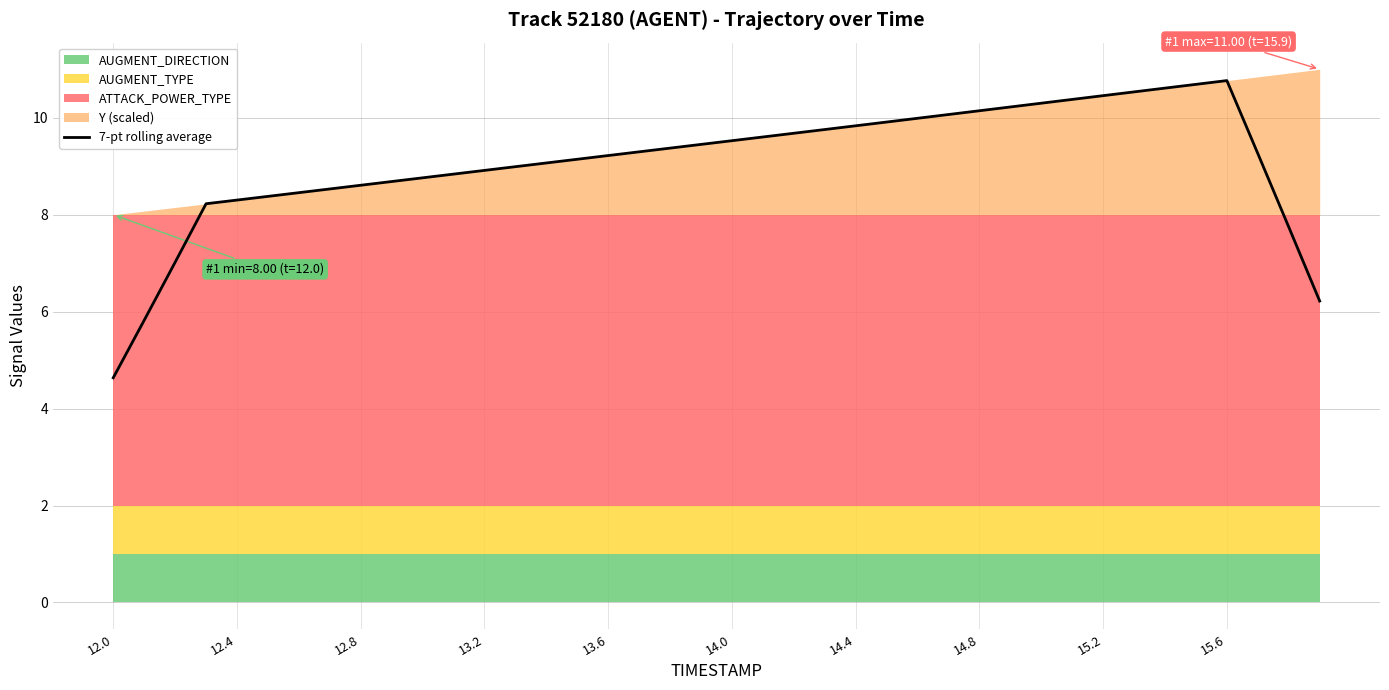

The 7-pt rolling average series shows 10.8 at 15.6. True or false?

True